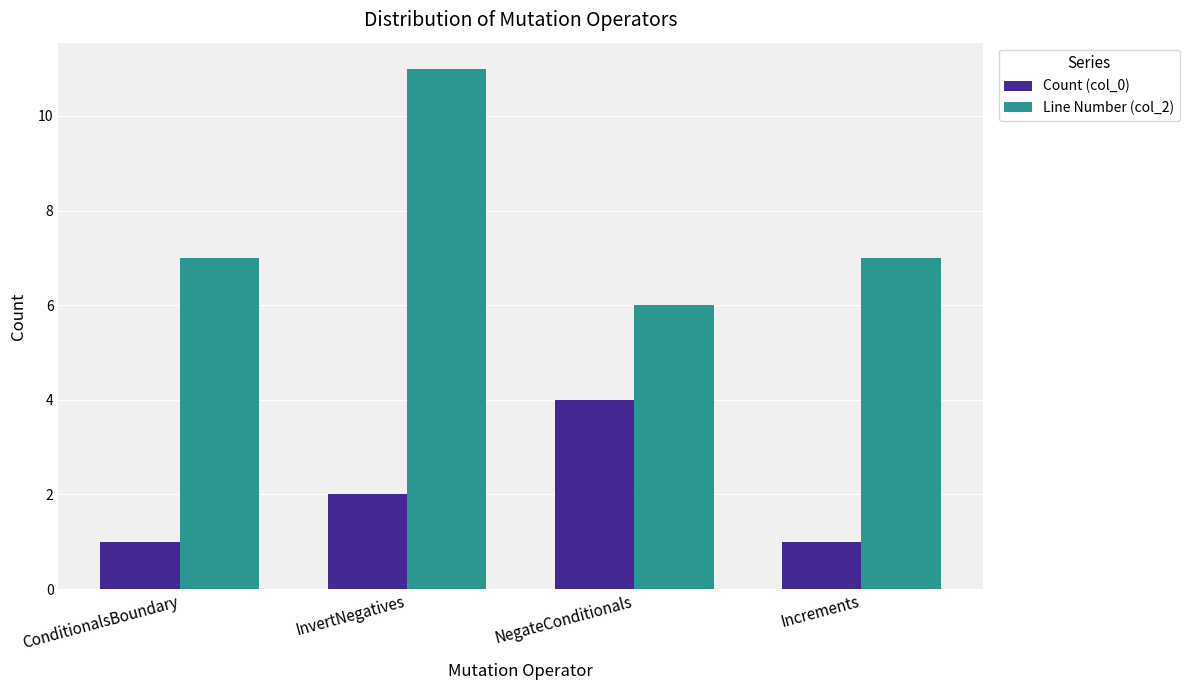

Is it true that Line Number (col_2) equals 6 at NegateConditionals?

True